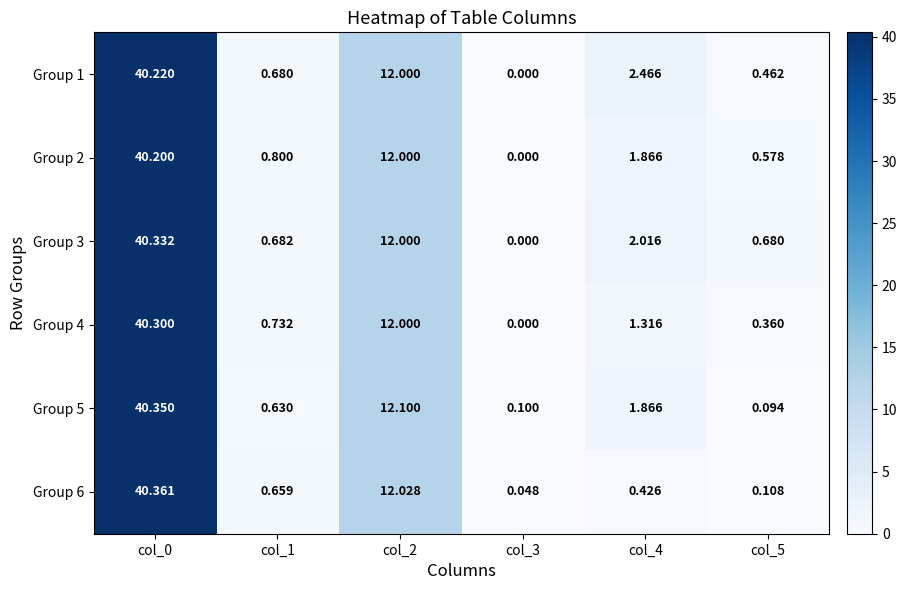

Count the number of data series in this chart.

6